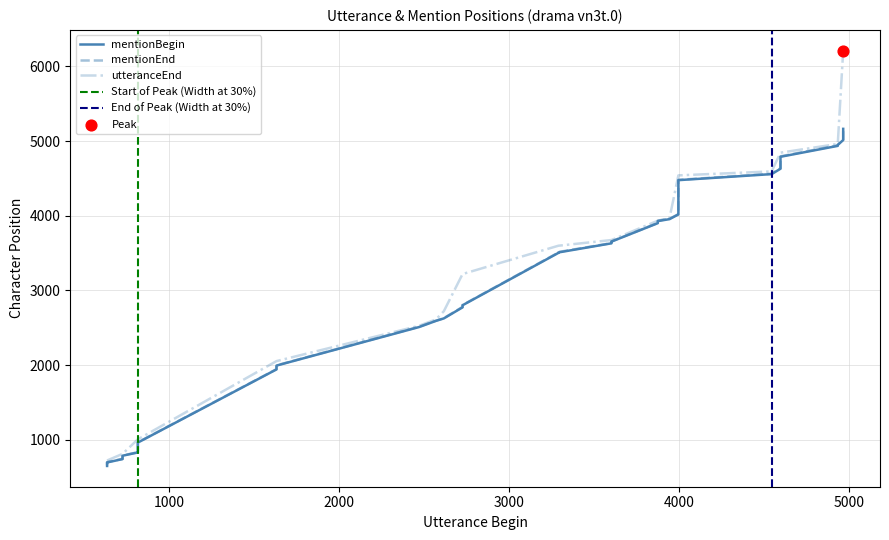

Which series has the largest total across all categories?

utteranceEnd